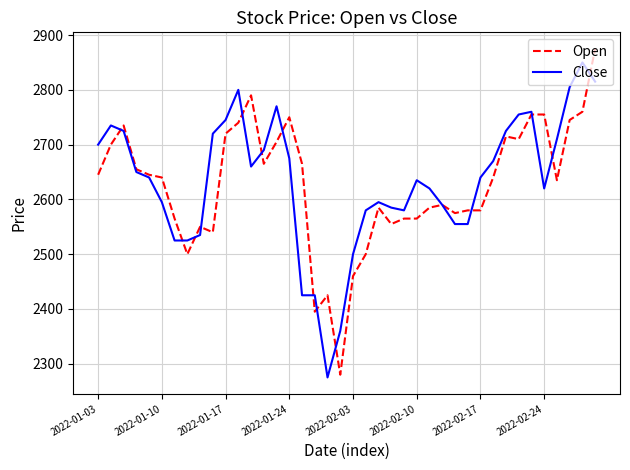

Which series has the largest range (max minus min)?

Open